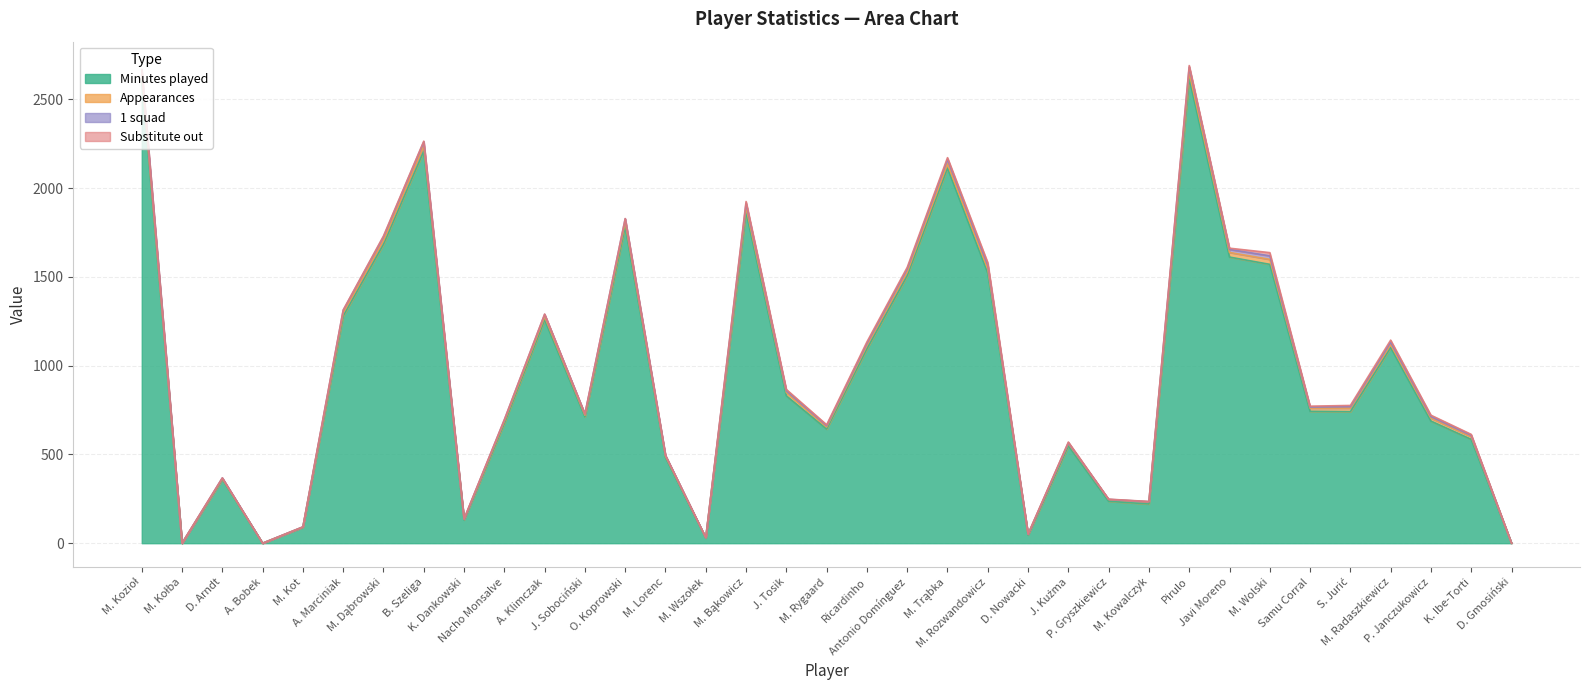

In 1 squad, how many points are higher than both neighbors (excluding endpoints)?

9